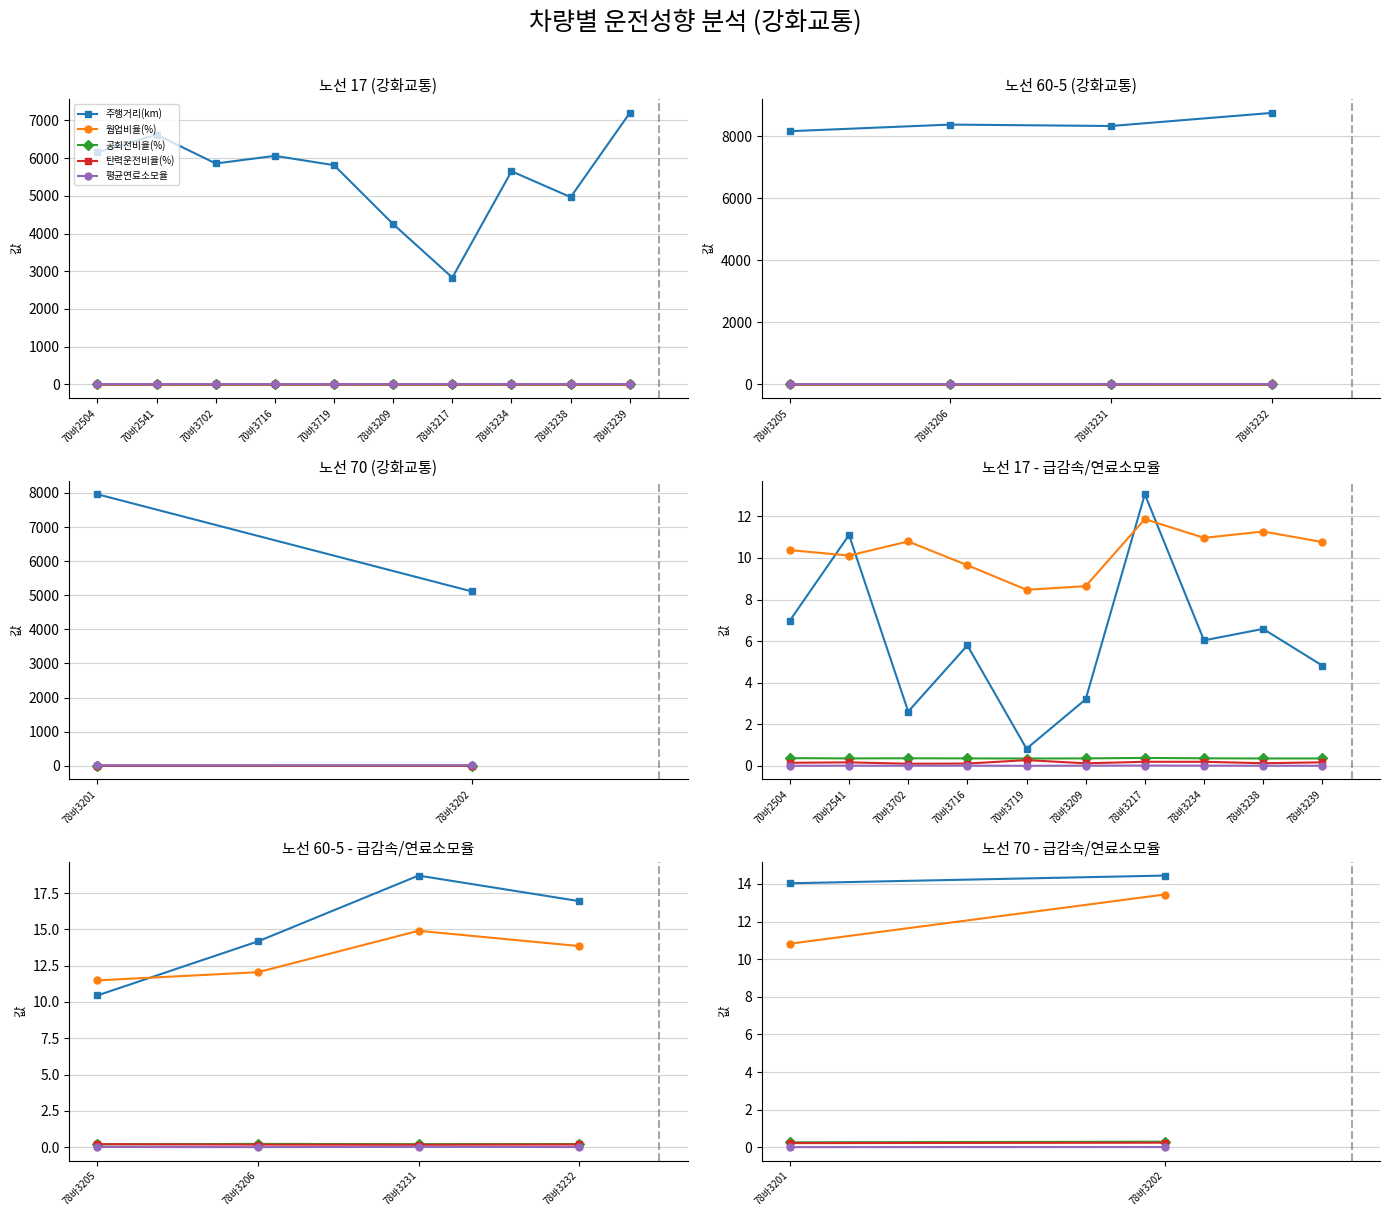

Rank the series by their maximum value, from highest to lowest.

주행거리(km), 급감속(회)/100km, 평균연료소모율, 공회전비율(%), 탄력운전비율(%), 웜업비율(%)